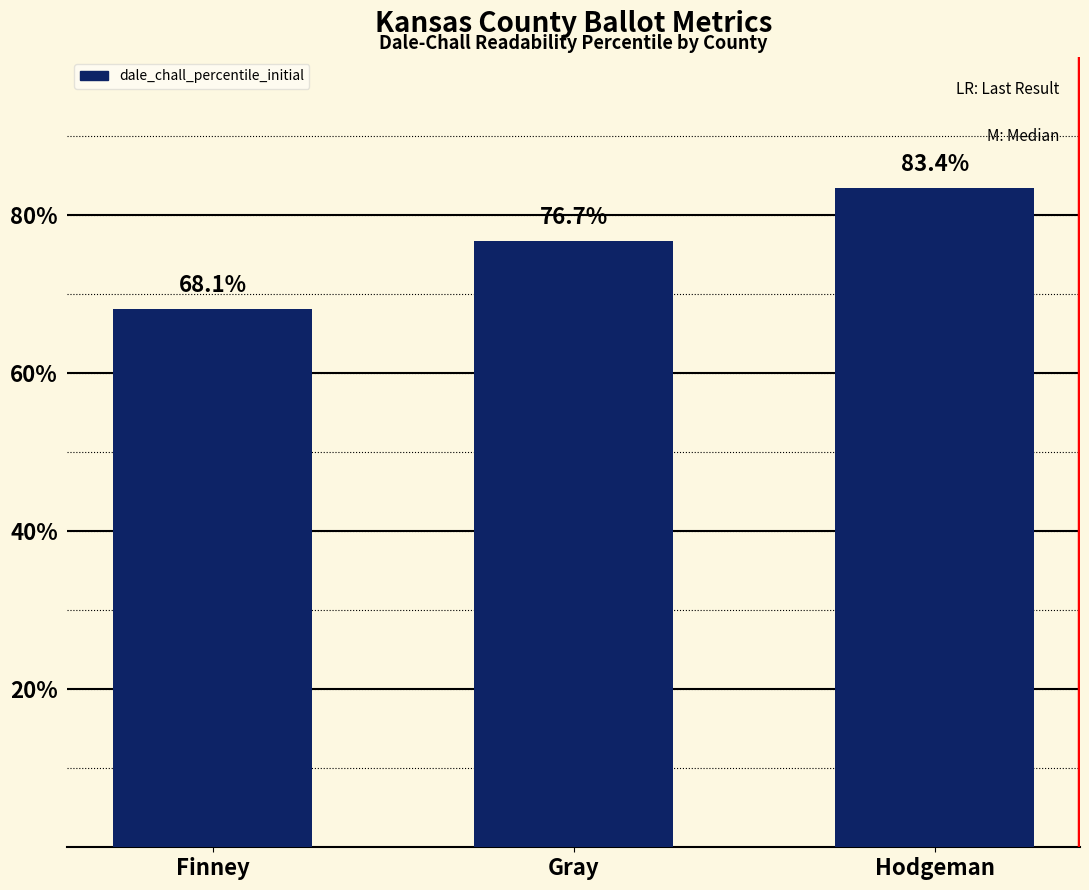

What position from the right is Gray?

2